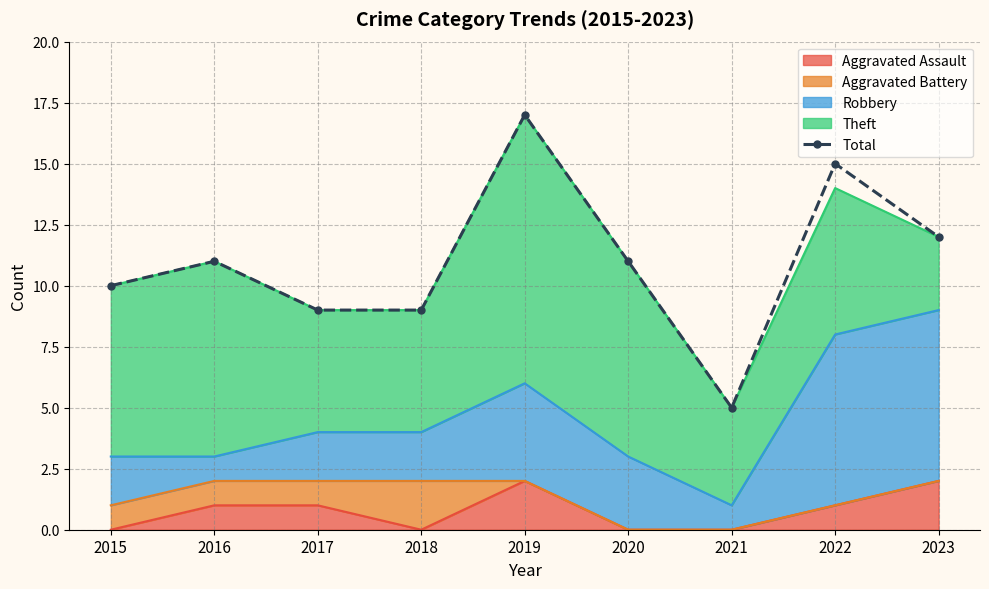

At which category does the chart reach its peak across all series?

2019